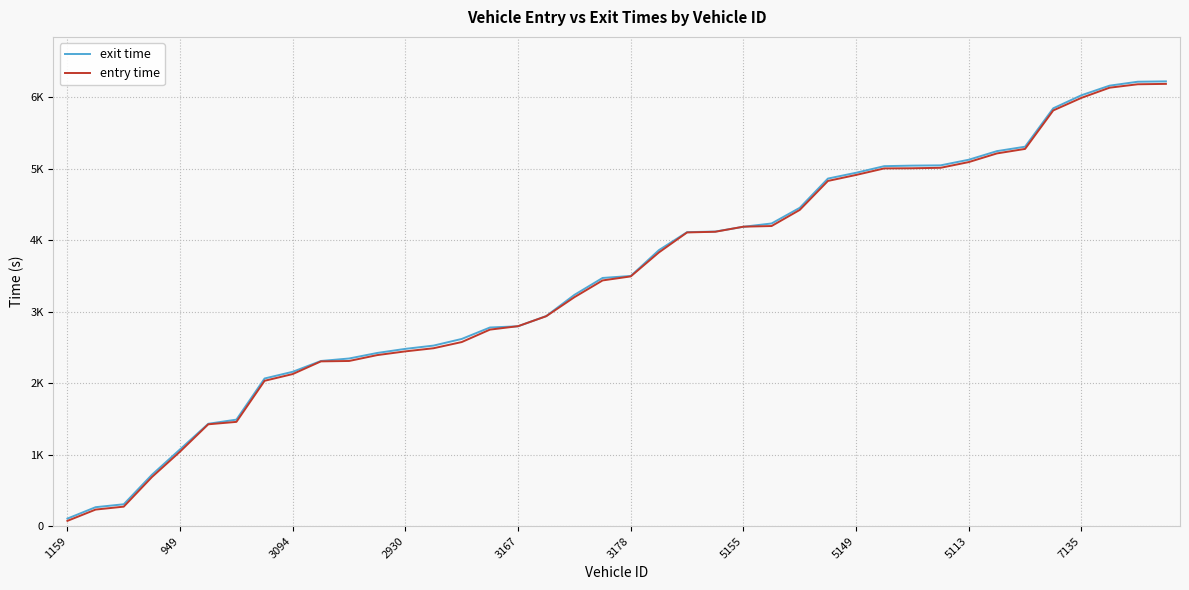

True or false: entry time and exit time cross at least once.

True